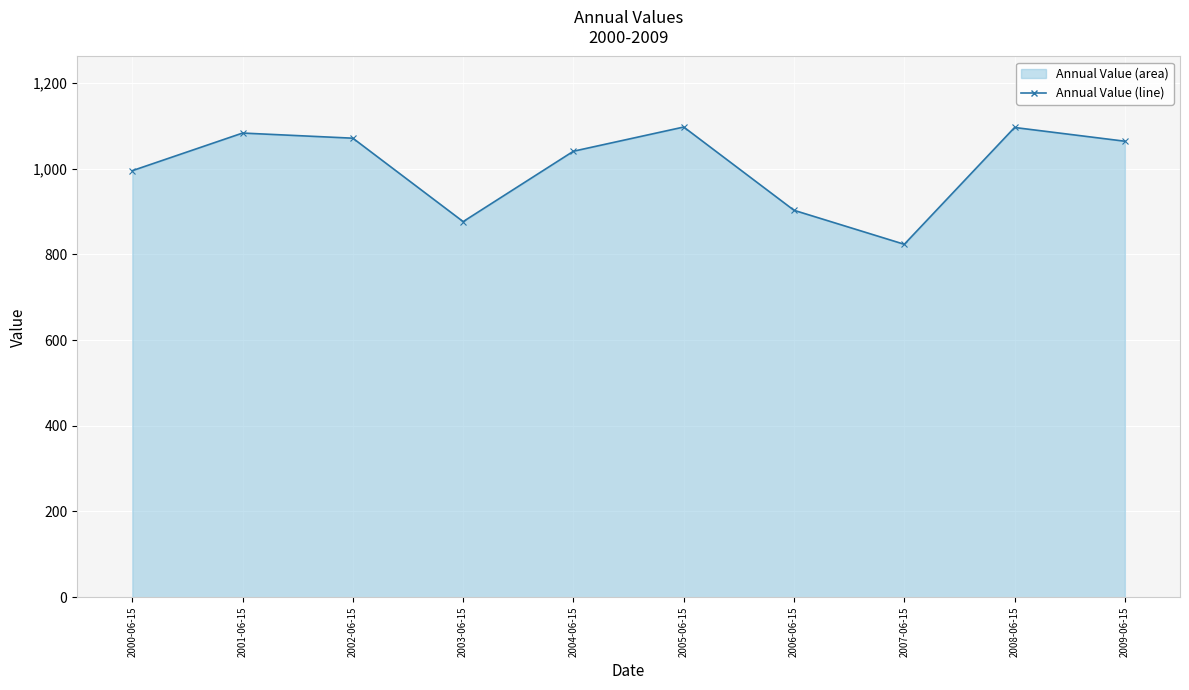

List the labels in order of value, largest first.

2005-06-15, 2008-06-15, 2001-06-15, 2002-06-15, 2009-06-15, 2004-06-15, 2000-06-15, 2006-06-15, 2003-06-15, 2007-06-15